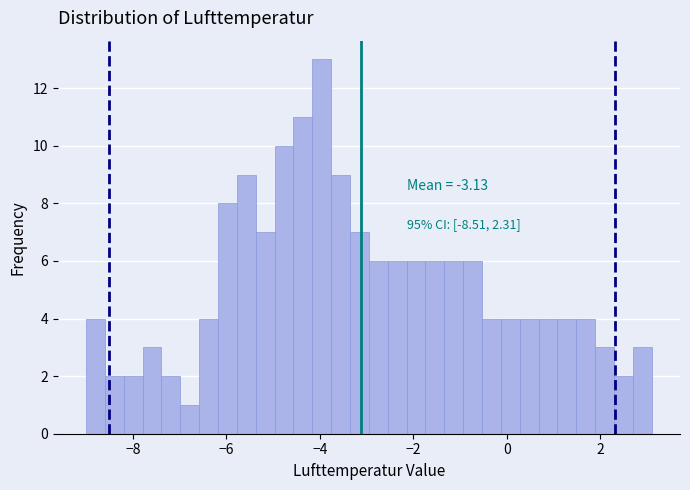

Around what value on the x-axis is the tallest bar? Give the approximate position of its centre, as read against the axis.

-4.0